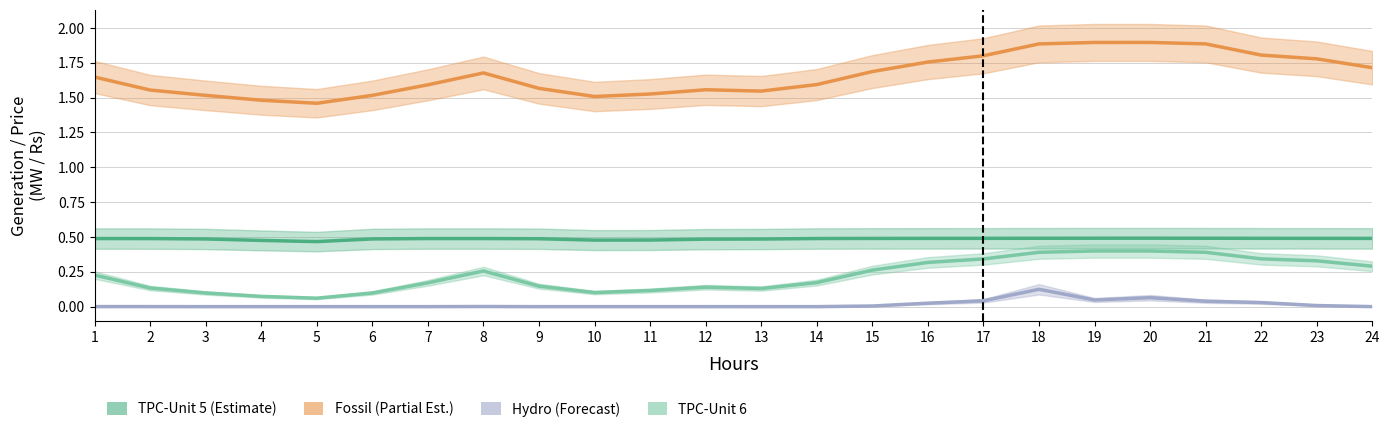

Reading left to right, transcribe all the data shown in this chart.

TPC-Unit 5: 1=0.5	2=0.5	3=0.5	4=0.5	5=0.5	6=0.5	7=0.5	8=0.5	9=0.5	10=0.5	11=0.5	12=0.5	13=0.5	14=0.5	15=0.5	16=0.5	17=0.5	18=0.5	19=0.5	20=0.5	21=0.5	22=0.5	23=0.5	24=0.5
Fossil: 1=1.6	2=1.6	3=1.5	4=1.5	5=1.5	6=1.5	7=1.6	8=1.7	9=1.6	10=1.5	11=1.5	12=1.6	13=1.5	14=1.6	15=1.7	16=1.8	17=1.8	18=1.9	19=1.9	20=1.9	21=1.9	22=1.8	23=1.8	24=1.7
Hydro: 1=0.0	2=0.0	3=0.0	4=0.0	5=0.0	6=0.0	7=0.0	8=0.0	9=0.0	10=0.0	11=0.0	12=0.0	13=0.0	14=0.0	15=0.0	16=0.0	17=0.0	18=0.1	19=0.0	20=0.1	21=0.0	22=0.0	23=0.0	24=0.0
TPC-Unit 6: 1=0.2	2=0.1	3=0.1	4=0.1	5=0.1	6=0.1	7=0.2	8=0.3	9=0.1	10=0.1	11=0.1	12=0.1	13=0.1	14=0.2	15=0.3	16=0.3	17=0.3	18=0.4	19=0.4	20=0.4	21=0.4	22=0.3	23=0.3	24=0.3